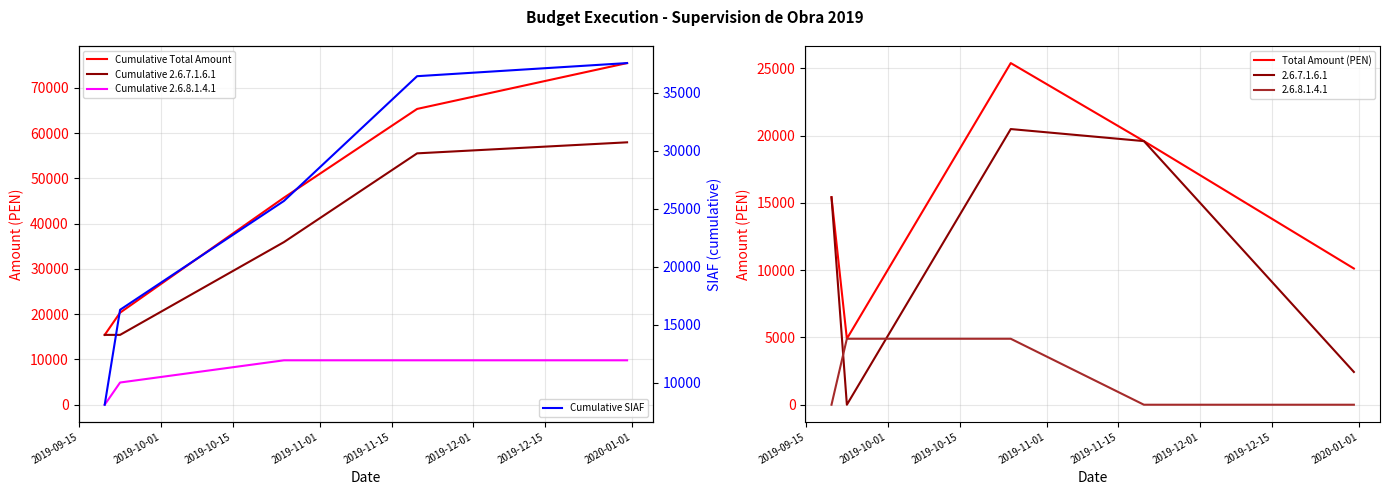

What is the maximum value for Total Amount (PEN)?

25400.1